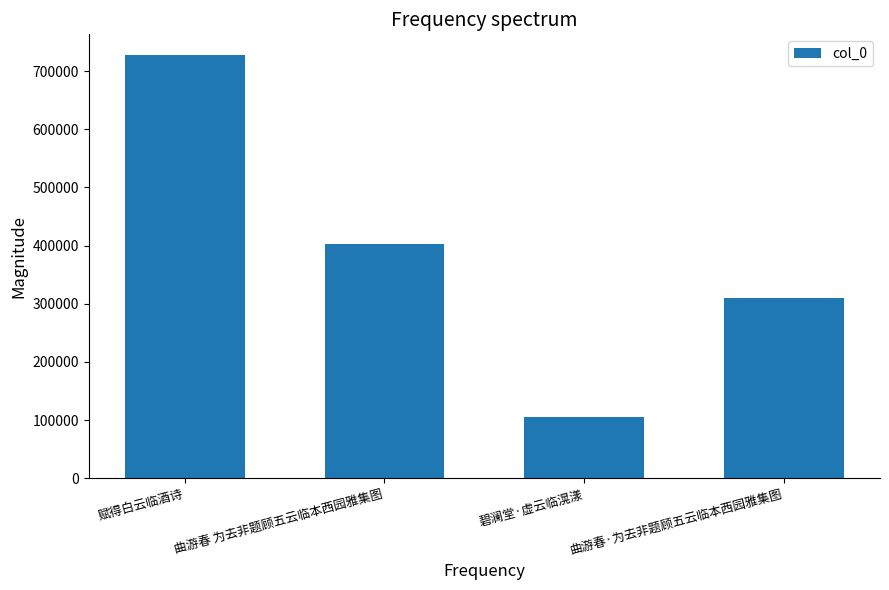

Reading left to right, extract all data points from this chart.

赋得白云临酒诗=726825	曲游春 为去非题顾五云临本西园雅集图=402763	碧澜堂·虚云临滉漾=105428	曲游春·为去非题顾五云临本西园雅集图=309312